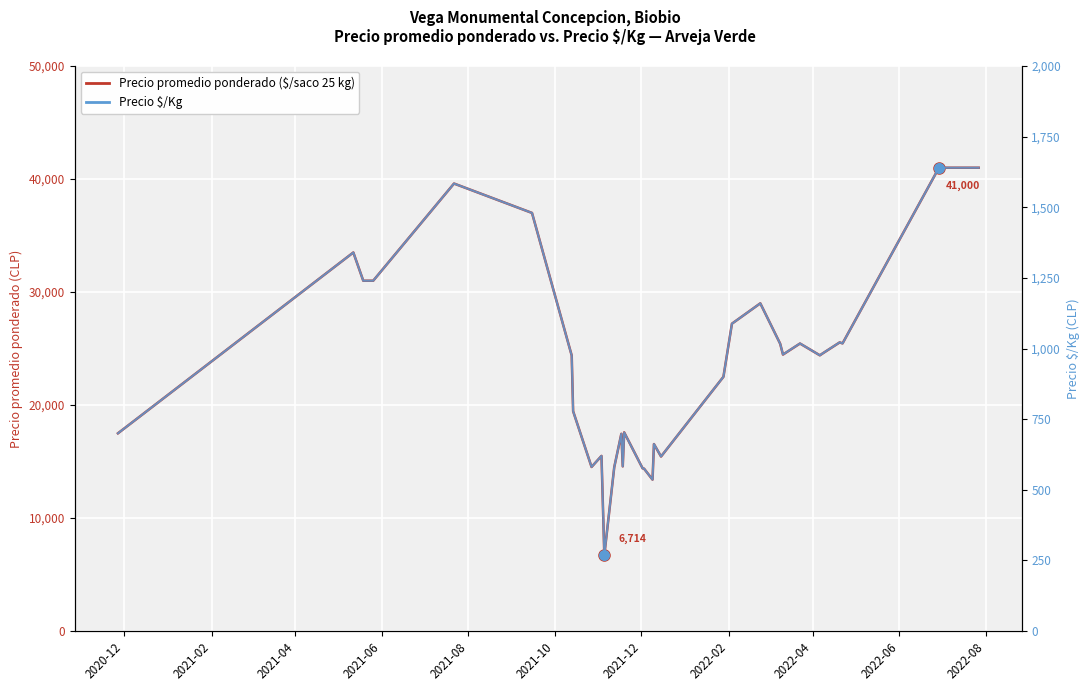

How many distinct data groups are displayed?

2